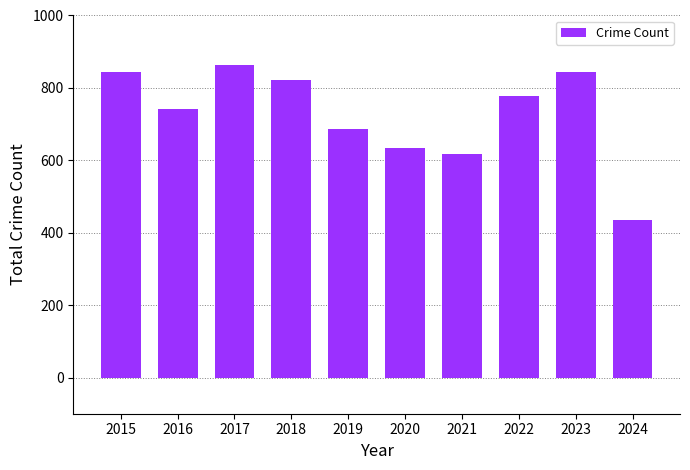

Approximately how many times larger is the value at 2022 compared to 2020?

1.2